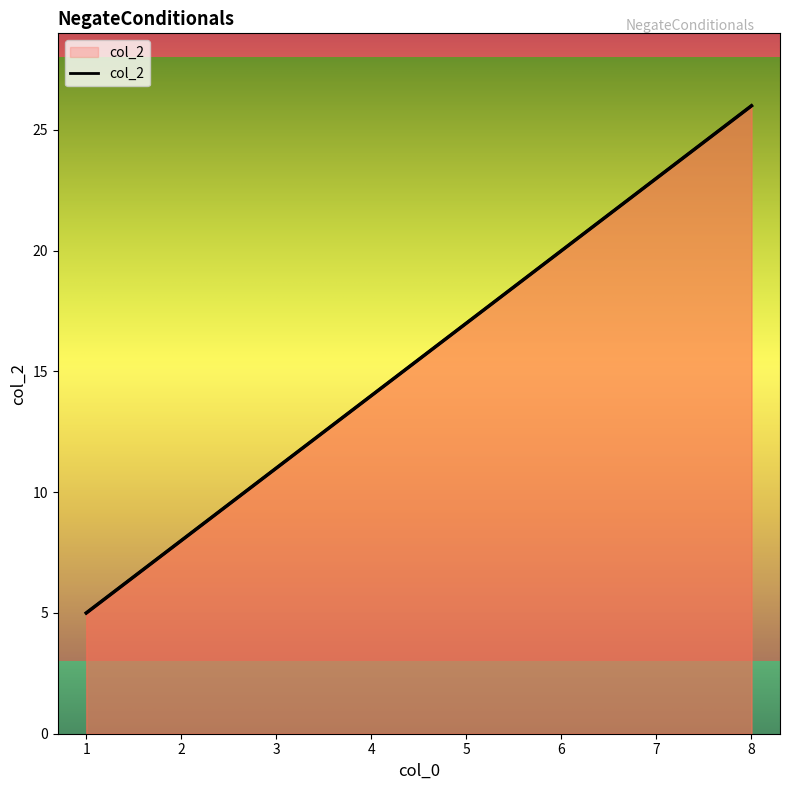

The chart shows a value of 20 at 6. True or false?

True